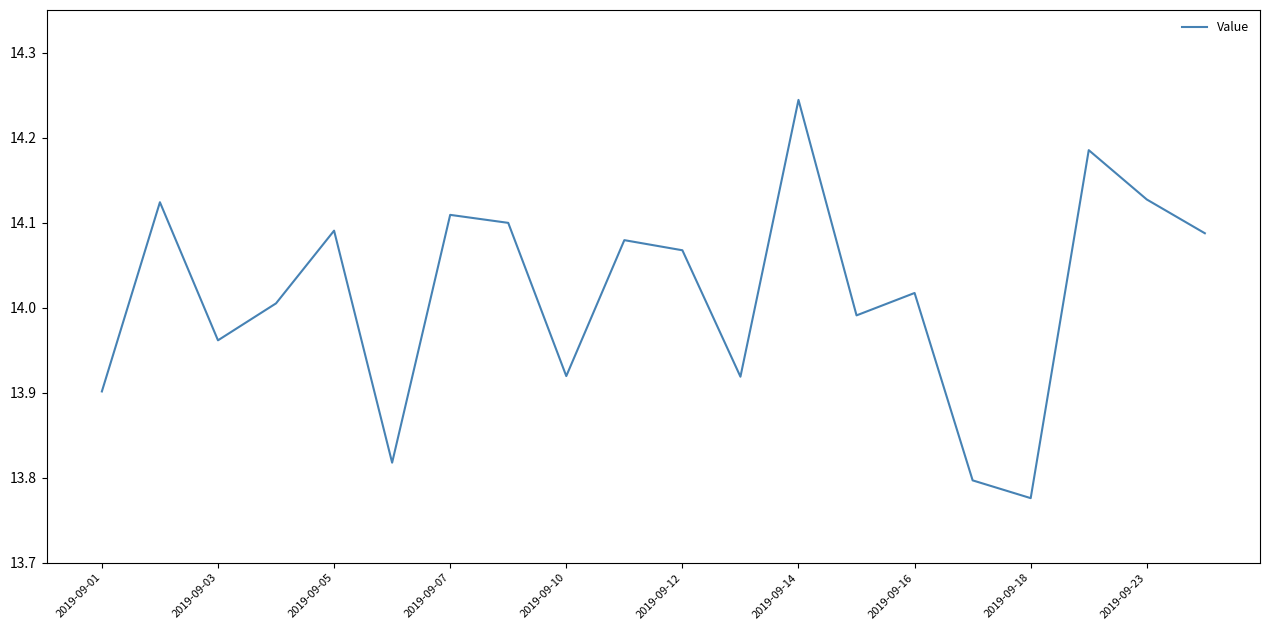

What is the difference between the maximum and minimum values?

0.5